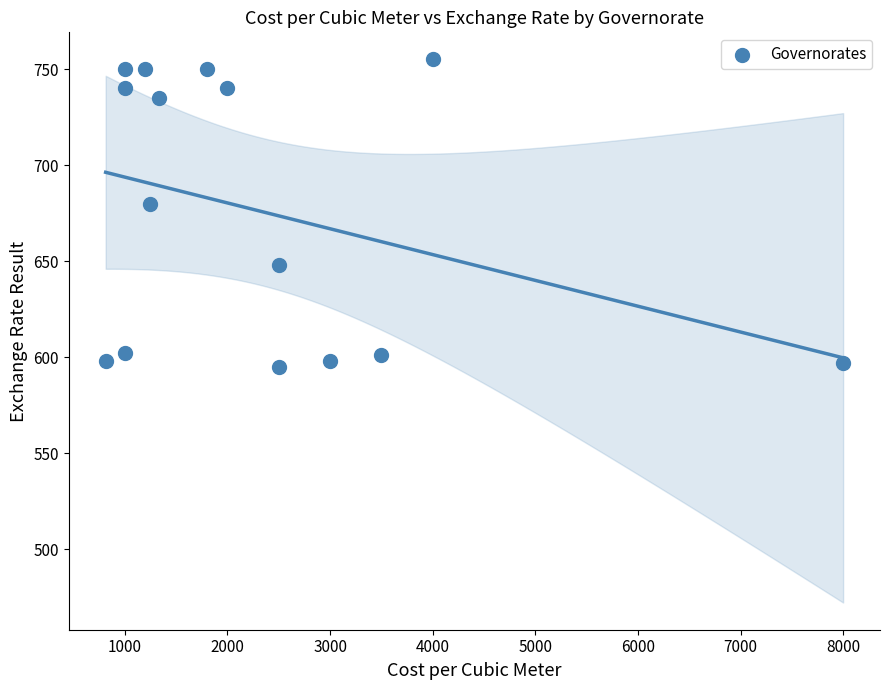

What Y value in the scatter plot is closest to 675?

680